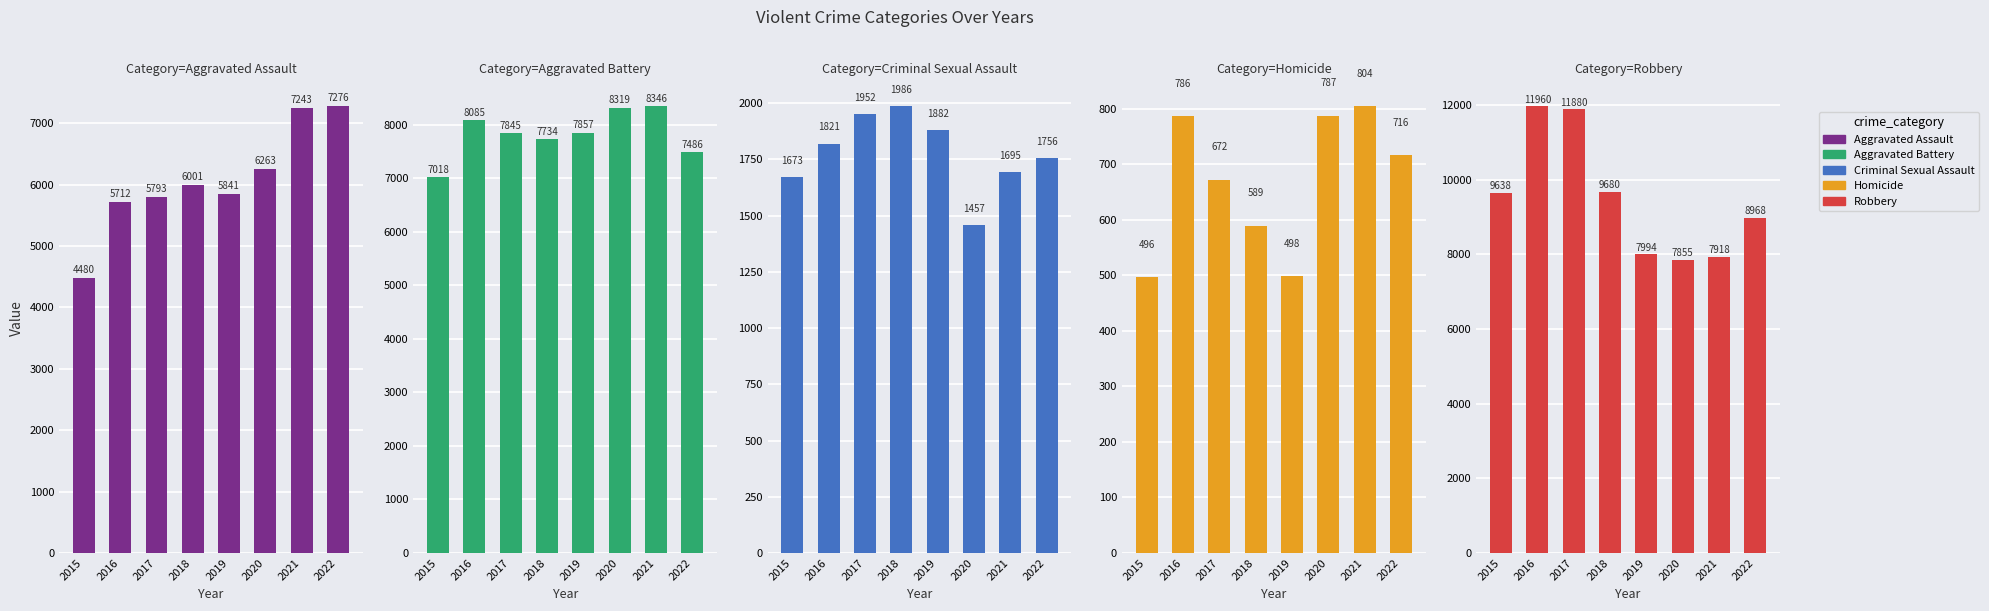

At which label is Homicide closest to 650?

2017